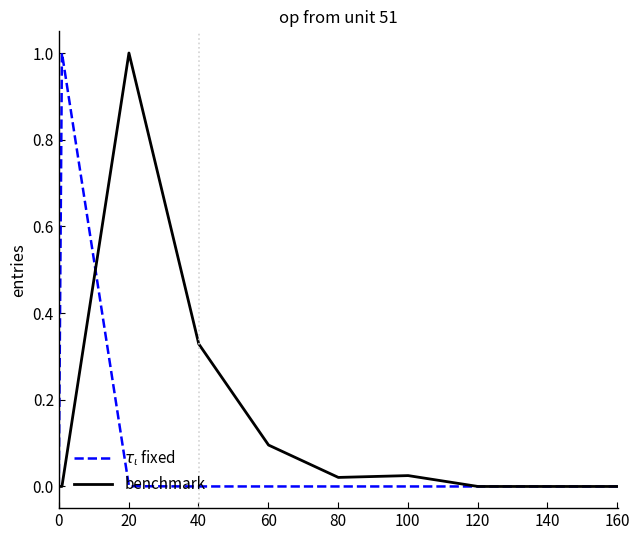

What is the maximum value for benchmark?

1.0